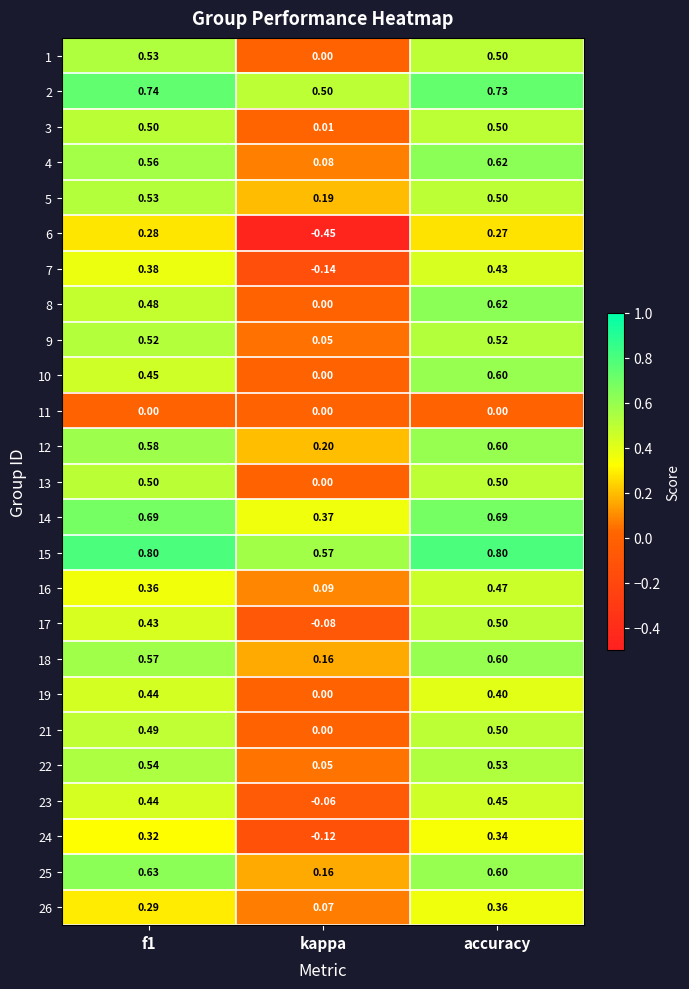

Which category has the lowest value across all series?

kappa